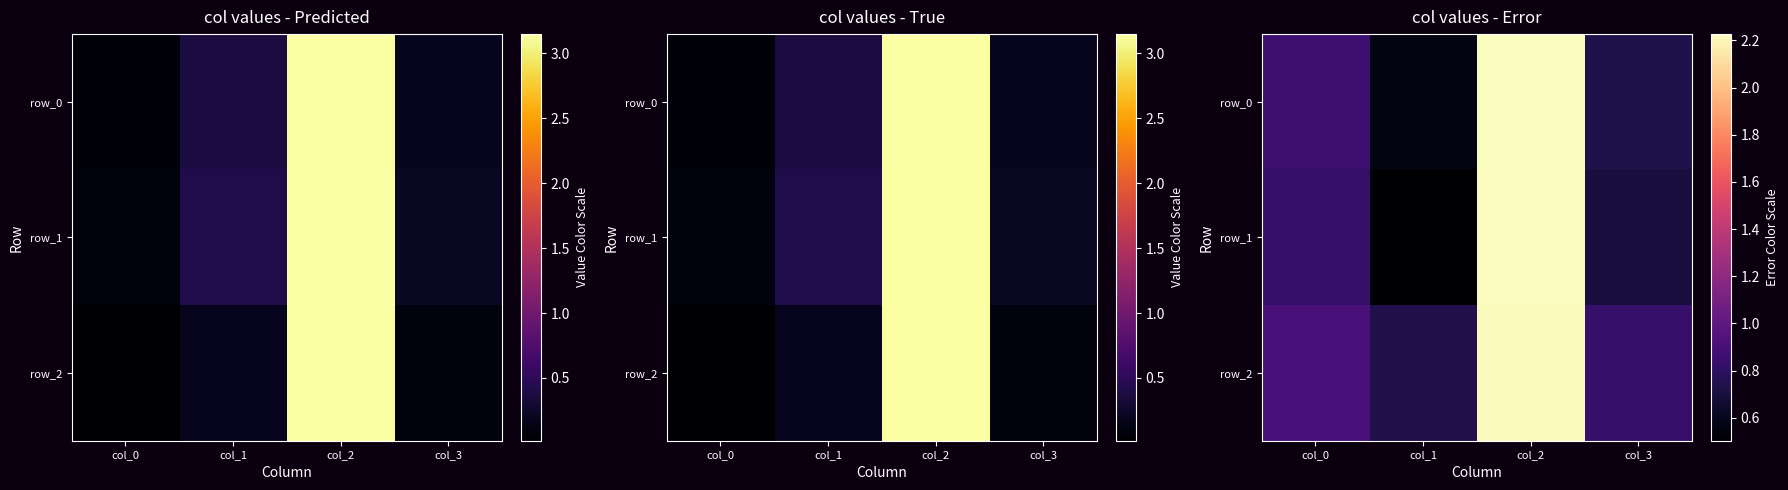

What is the maximum value shown in the chart?

2.2